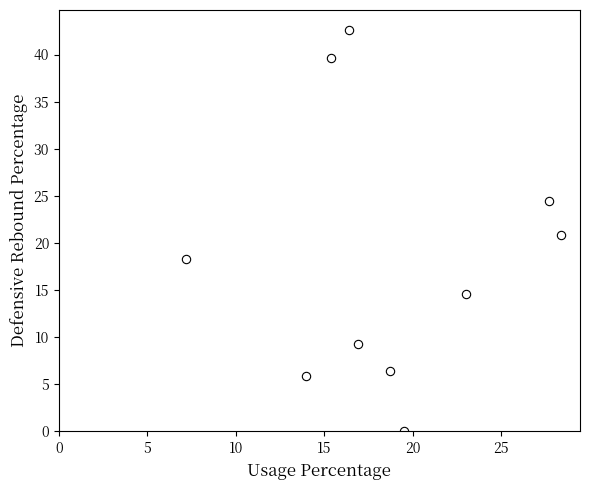

What is the range of Y values (max minus min)?

42.6